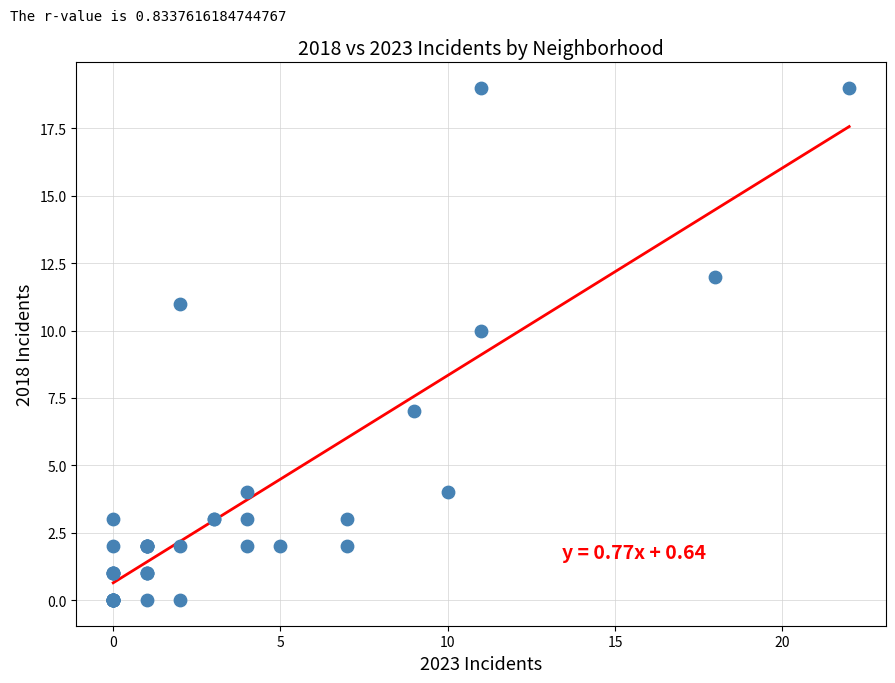

What Y value in the scatter plot is closest to 9?

10